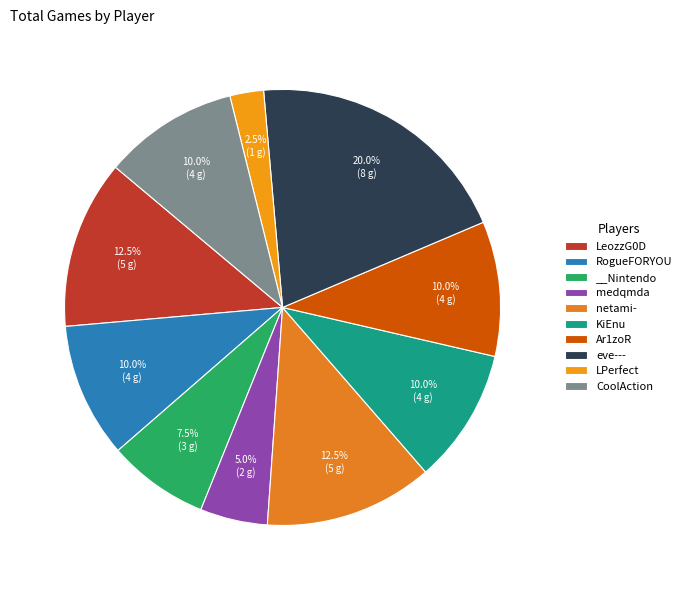

How many segments does this pie chart have?

10